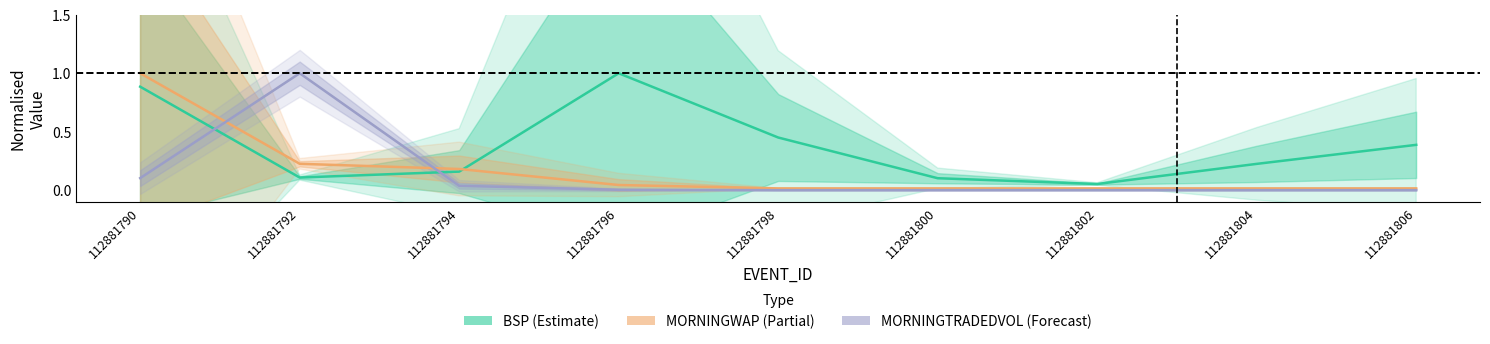

At which category does the chart reach its peak across all series?

112881796